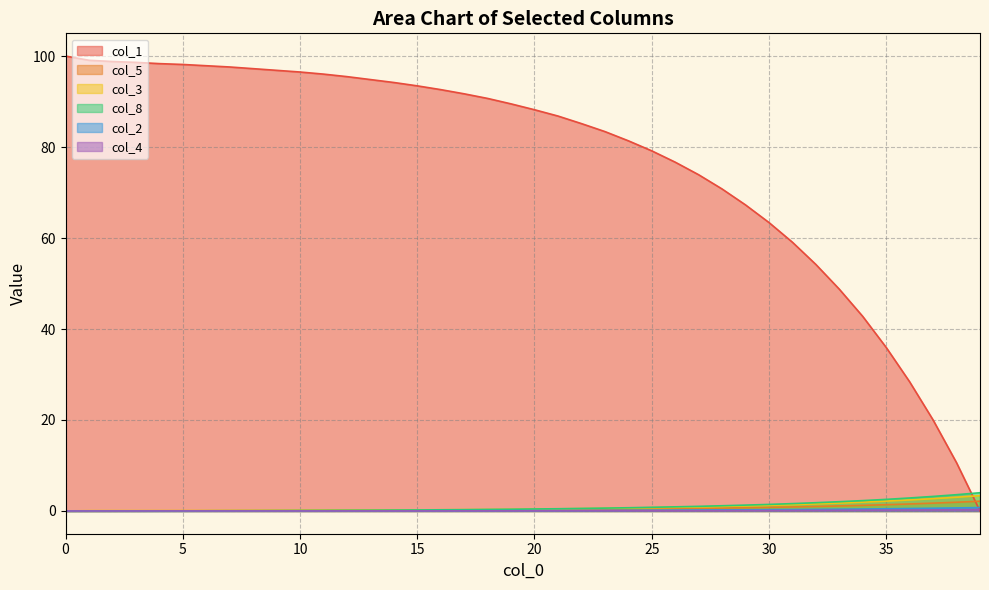

List the series in order of their peak value, highest first.

col_1, col_8, col_3, col_5, col_2, col_4